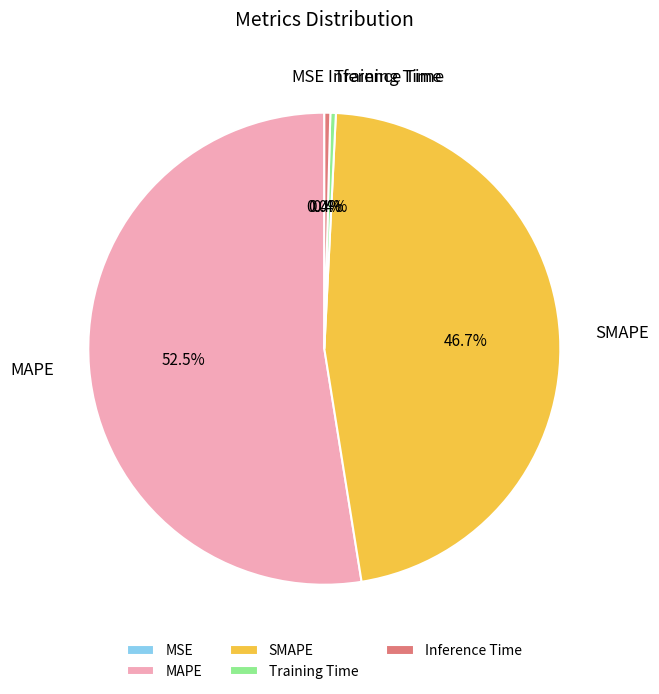

Which slice is the largest?

MAPE